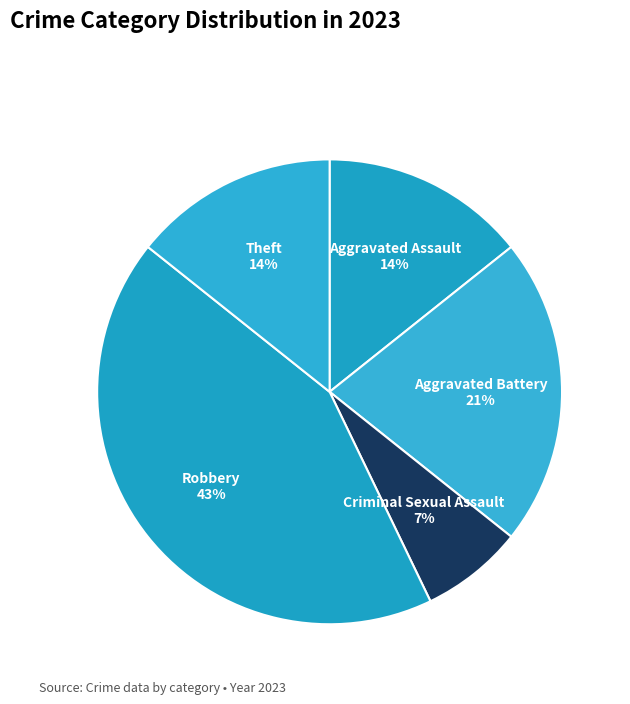

How many segments does this pie chart have?

5